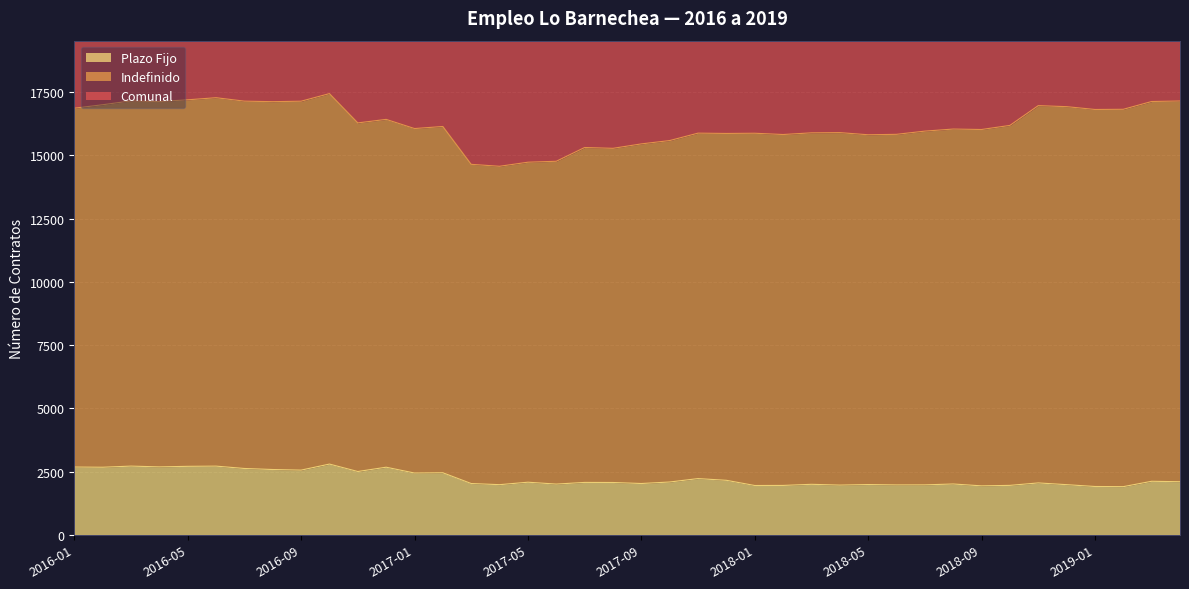

Read the Plazo Fijo value at 2017-04, to the nearest 10.

1980